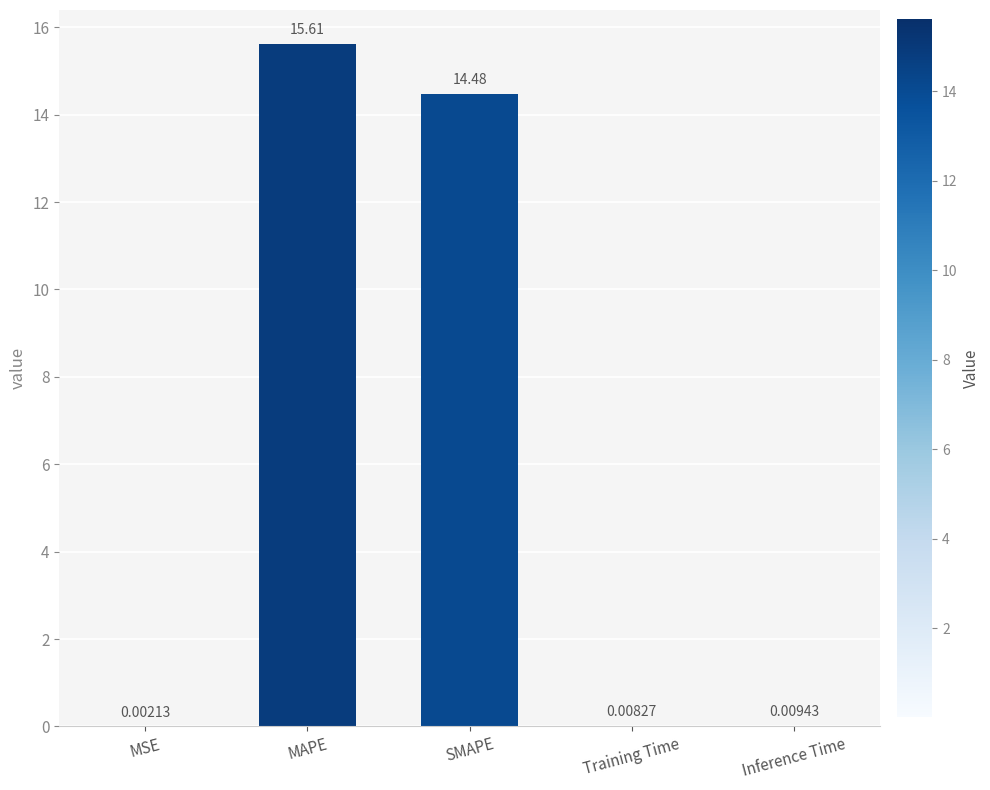

At which label is the value closest to 7?

Inference Time